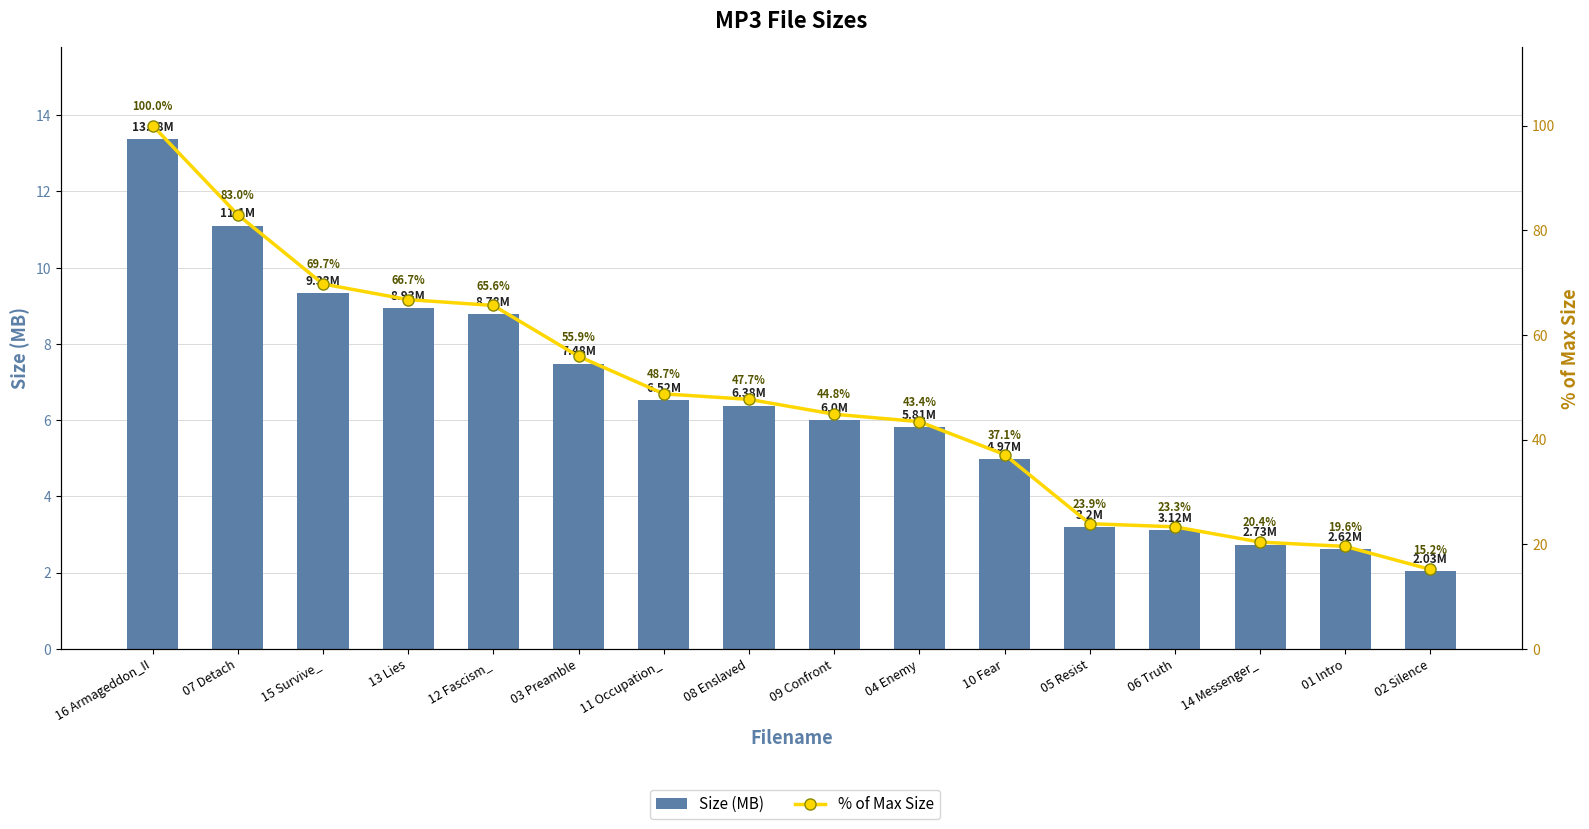

What is the highest value of the Size (MB) series?

13.4